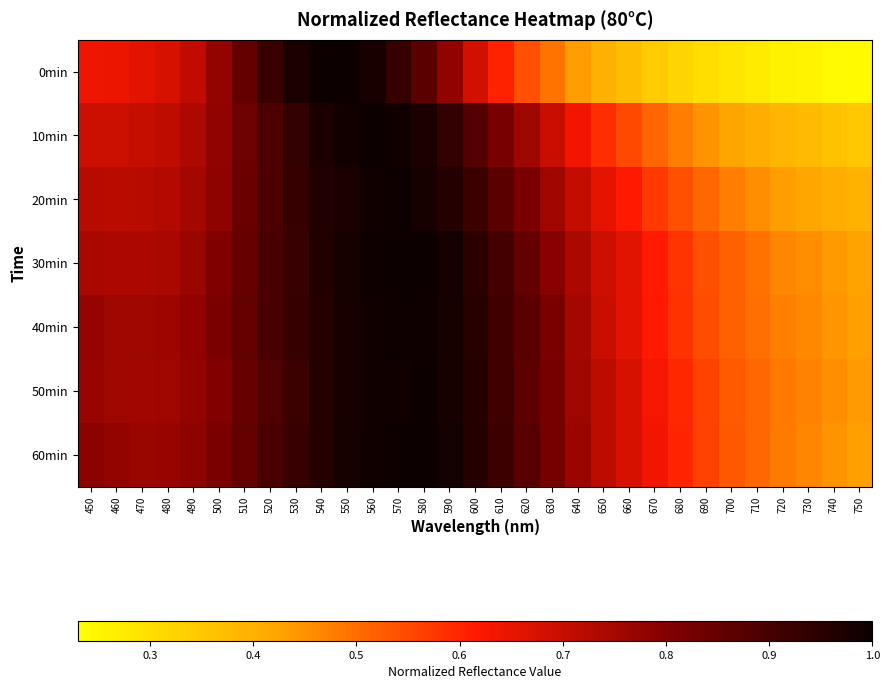

Reading left to right, transcribe all the data shown in this chart.

0min: 450=0.6	460=0.6	470=0.7	480=0.7	490=0.7	500=0.8	510=0.9	520=0.9	530=1.0	540=1.0	550=1.0	560=1.0	570=0.9	580=0.9	590=0.8	600=0.7	610=0.6	620=0.5	630=0.5	640=0.4	650=0.4	660=0.4	670=0.3	680=0.3	690=0.3	700=0.3	710=0.3	720=0.3	730=0.3	740=0.2	750=0.2
10min: 450=0.7	460=0.7	470=0.7	480=0.7	490=0.7	500=0.8	510=0.8	520=0.9	530=0.9	540=1.0	550=1.0	560=1.0	570=1.0	580=1.0	590=0.9	600=0.9	610=0.8	620=0.8	630=0.7	640=0.6	650=0.6	660=0.6	670=0.5	680=0.5	690=0.4	700=0.4	710=0.4	720=0.4	730=0.4	740=0.4	750=0.3
20min: 450=0.7	460=0.7	470=0.7	480=0.7	490=0.8	500=0.8	510=0.8	520=0.9	530=0.9	540=1.0	550=1.0	560=1.0	570=1.0	580=1.0	590=1.0	600=0.9	610=0.9	620=0.8	630=0.8	640=0.7	650=0.7	660=0.6	670=0.6	680=0.5	690=0.5	700=0.5	710=0.5	720=0.4	730=0.4	740=0.4	750=0.4
30min: 450=0.7	460=0.7	470=0.7	480=0.7	490=0.8	500=0.8	510=0.8	520=0.9	530=0.9	540=1.0	550=1.0	560=1.0	570=1.0	580=1.0	590=1.0	600=0.9	610=0.9	620=0.9	630=0.8	640=0.7	650=0.7	660=0.7	670=0.6	680=0.6	690=0.5	700=0.5	710=0.5	720=0.5	730=0.5	740=0.4	750=0.4
40min: 450=0.8	460=0.8	470=0.8	480=0.8	490=0.8	500=0.8	510=0.9	520=0.9	530=0.9	540=1.0	550=1.0	560=1.0	570=1.0	580=1.0	590=1.0	600=1.0	610=0.9	620=0.9	630=0.8	640=0.8	650=0.7	660=0.7	670=0.6	680=0.6	690=0.5	700=0.5	710=0.5	720=0.5	730=0.5	740=0.4	750=0.4
50min: 450=0.8	460=0.8	470=0.8	480=0.8	490=0.8	500=0.8	510=0.8	520=0.9	530=0.9	540=1.0	550=1.0	560=1.0	570=1.0	580=1.0	590=1.0	600=1.0	610=0.9	620=0.9	630=0.8	640=0.8	650=0.7	660=0.7	670=0.6	680=0.6	690=0.6	700=0.5	710=0.5	720=0.5	730=0.5	740=0.5	750=0.4
60min: 450=0.8	460=0.8	470=0.8	480=0.8	490=0.8	500=0.8	510=0.9	520=0.9	530=0.9	540=1.0	550=1.0	560=1.0	570=1.0	580=1.0	590=1.0	600=1.0	610=0.9	620=0.9	630=0.8	640=0.8	650=0.7	660=0.7	670=0.6	680=0.6	690=0.6	700=0.5	710=0.5	720=0.5	730=0.5	740=0.4	750=0.4